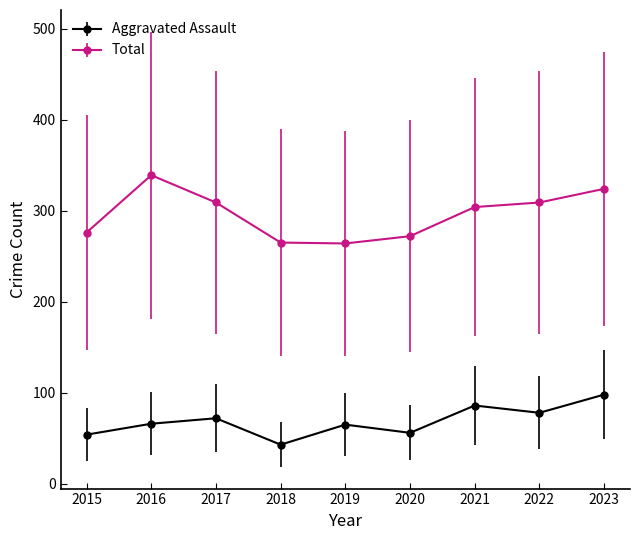

True or false: Total and Aggravated Assault cross at least once.

False